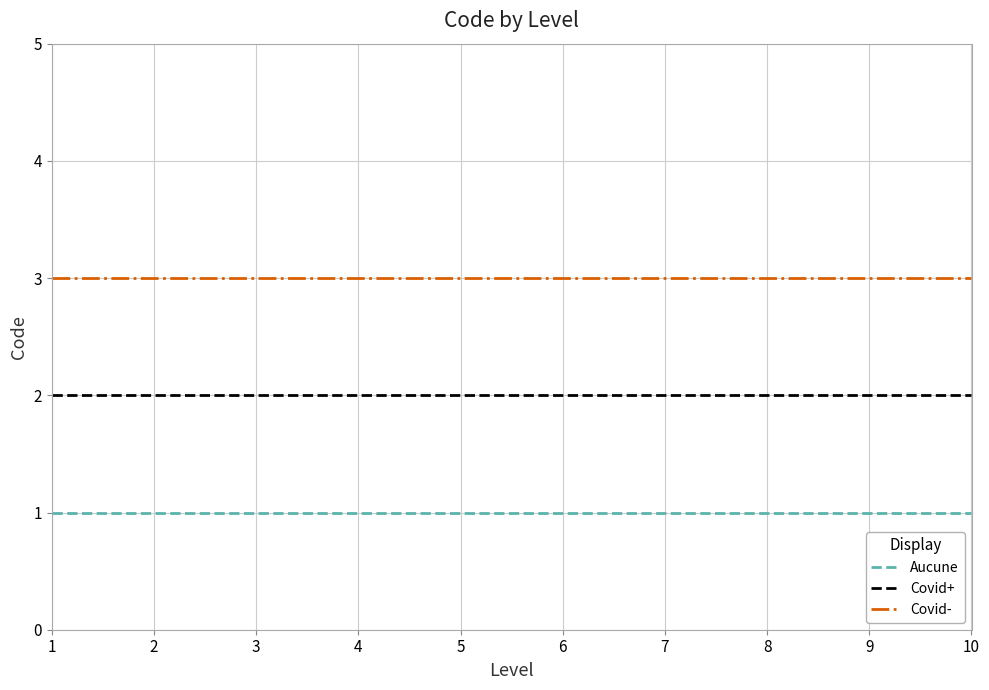

Reading left to right, transcribe all the data shown in this chart.

Aucune: 1=1	2=1	3=1	4=1	5=1	6=1	7=1	8=1	9=1	10=1
Covid+: 1=2	2=2	3=2	4=2	5=2	6=2	7=2	8=2	9=2	10=2
Covid-: 1=3	2=3	3=3	4=3	5=3	6=3	7=3	8=3	9=3	10=3